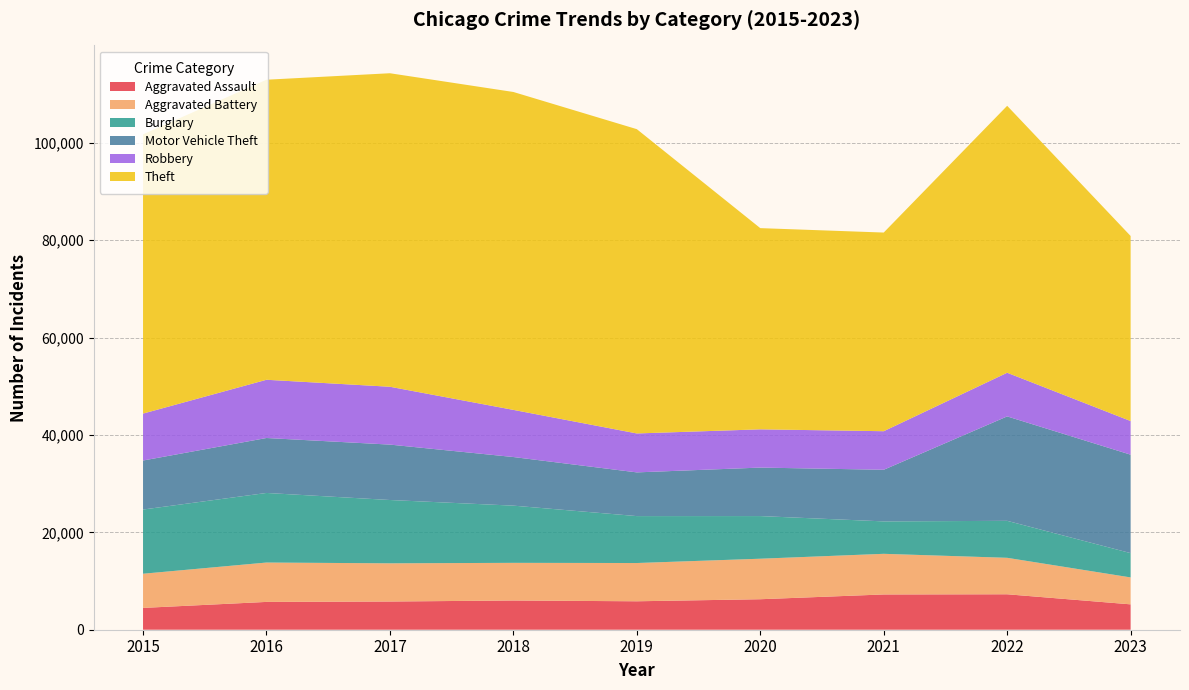

Reading left to right, list all the values displayed in this chart.

Aggravated Assault: 2015=4480	2016=5712	2017=5793	2018=6001	2019=5841	2020=6262	2021=7242	2022=7280	2023=5210
Aggravated Battery: 2015=7018	2016=8086	2017=7845	2018=7734	2019=7857	2020=8320	2021=8347	2022=7489	2023=5531
Burglary: 2015=13184	2016=14289	2017=13001	2018=11747	2019=9638	2020=8758	2021=6659	2022=7593	2023=4989
Motor Vehicle Theft: 2015=10068	2016=11286	2017=11380	2018=9985	2019=8977	2020=9959	2021=10602	2022=21449	2023=20219
Robbery: 2015=9638	2016=11960	2017=11880	2018=9681	2019=7995	2020=7855	2021=7918	2022=8964	2023=6908
Theft: 2015=57350	2016=61621	2017=64386	2018=65287	2019=62492	2020=41321	2021=40800	2022=54824	2023=38004